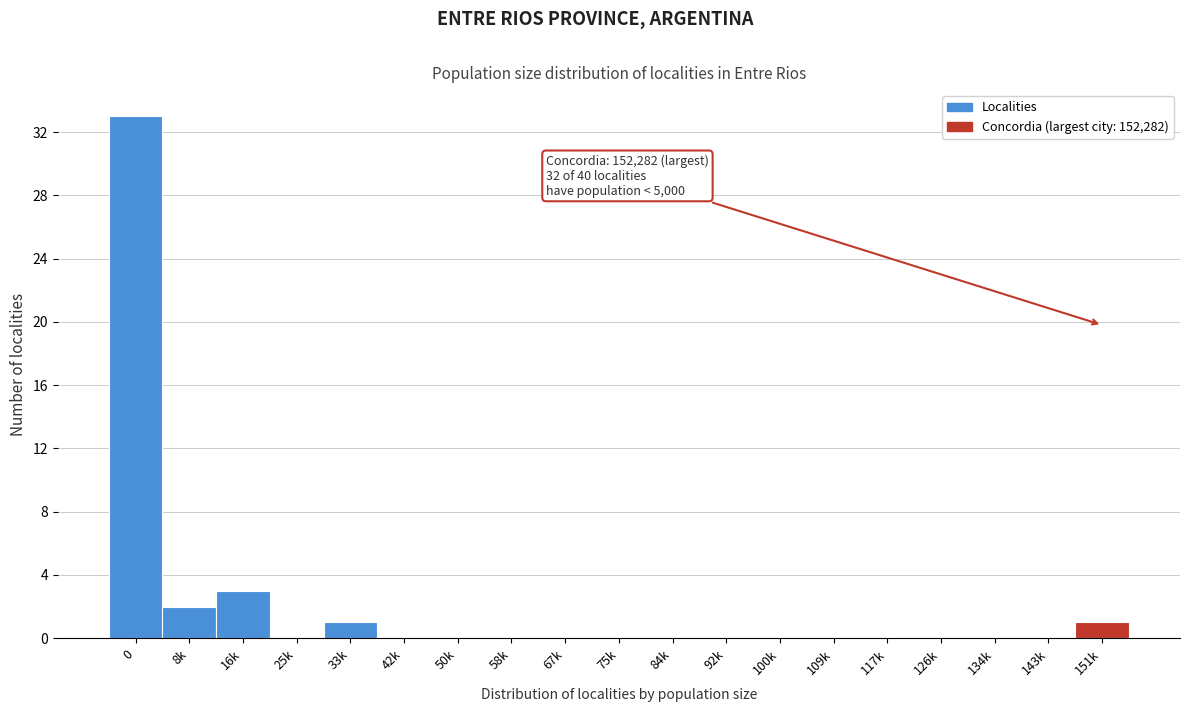

Reading left to right, transcribe all the data shown in this chart.

0=33	8k=2	16k=3	25k=0	33k=1	42k=0	50k=0	58k=0	67k=0	75k=0	84k=0	92k=0	100k=0	109k=0	117k=0	126k=0	134k=0	143k=0	151k=1